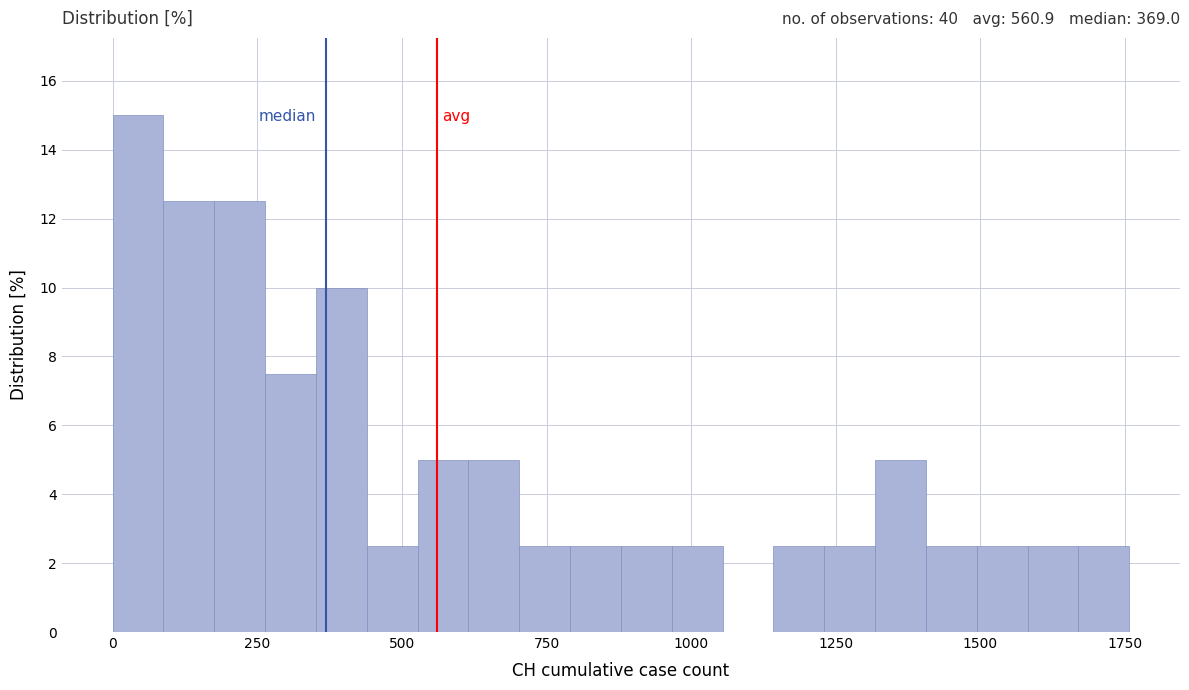

Around what value on the x-axis is the tallest bar? Give the approximate position of its centre, as read against the axis.

50